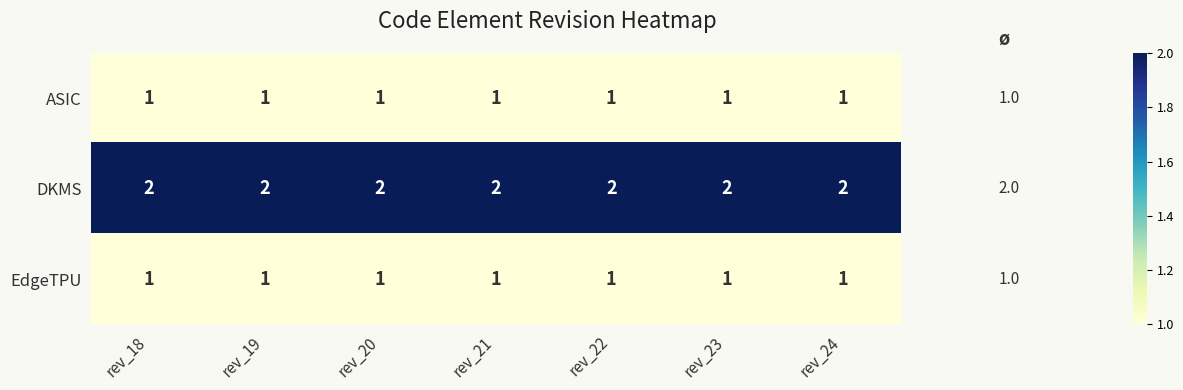

True or false: EdgeTPU has a value of 1 at rev_21.

True